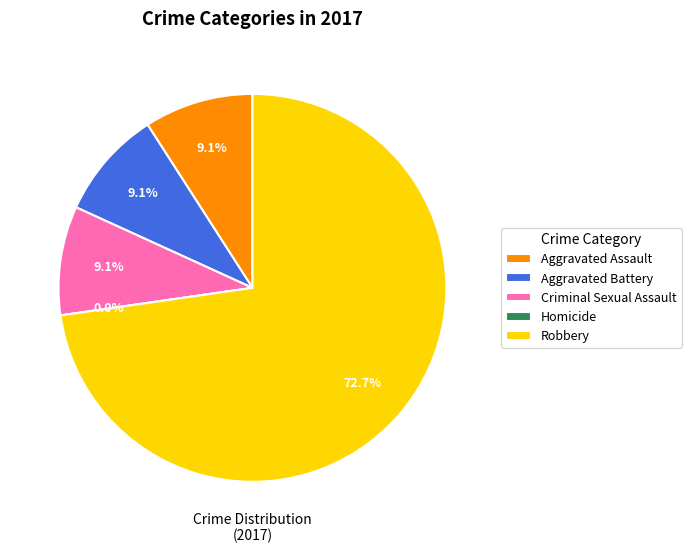

The Aggravated Battery slice represents 19% of the pie. True or false?

False